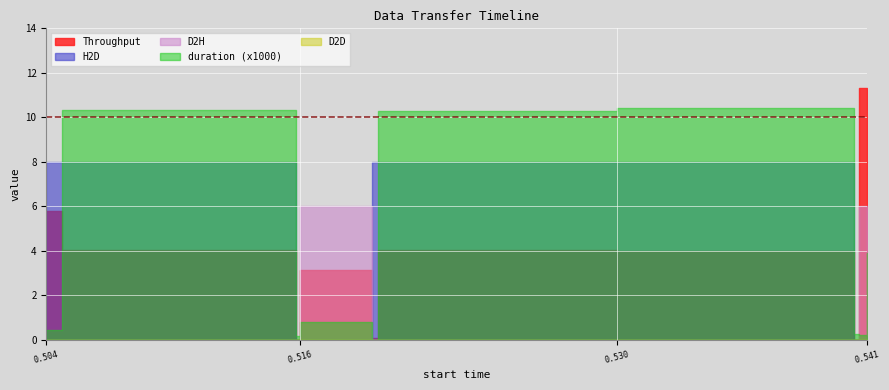

Which category has the lowest value in the H2D series?

0.515367